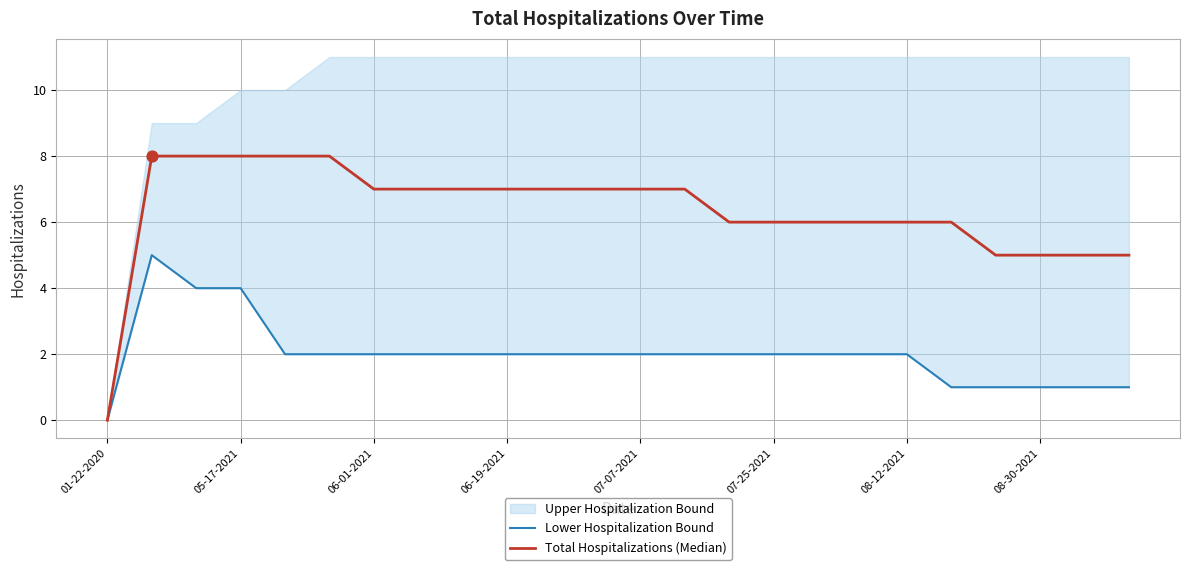

Which series has the largest total across all categories?

Total Hospitalizations (Median)